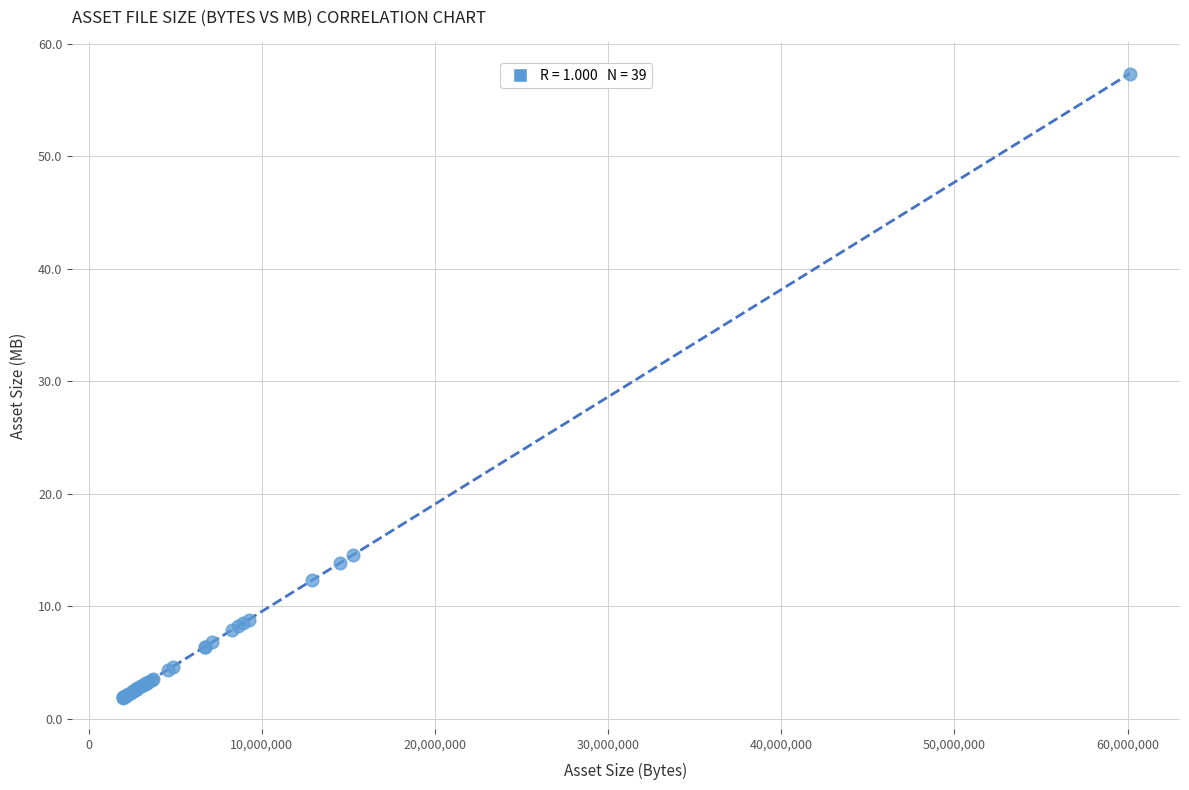

What Y value in the scatter plot is closest to 29?

14.6